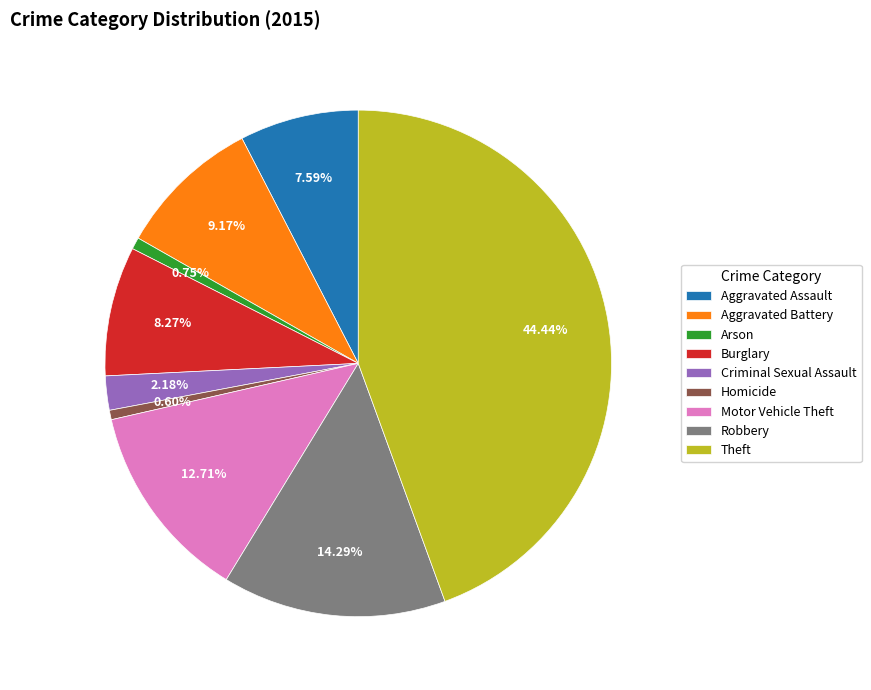

What percentage do Theft and Robbery together represent?

58.7%